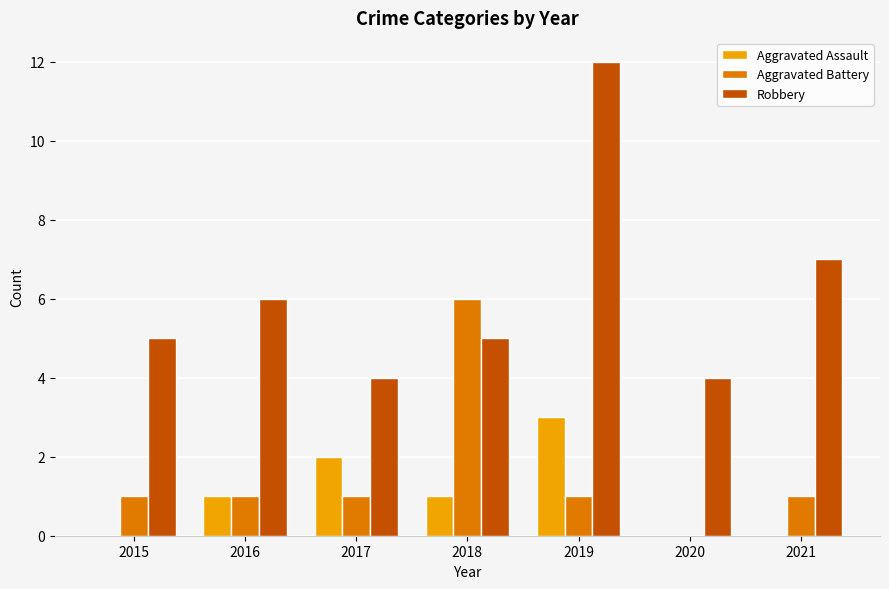

Reading left to right, extract all data points from this chart.

Aggravated Assault: 2015=0	2016=1	2017=2	2018=1	2019=3	2020=0	2021=0
Aggravated Battery: 2015=1	2016=1	2017=1	2018=6	2019=1	2020=0	2021=1
Robbery: 2015=5	2016=6	2017=4	2018=5	2019=12	2020=4	2021=7